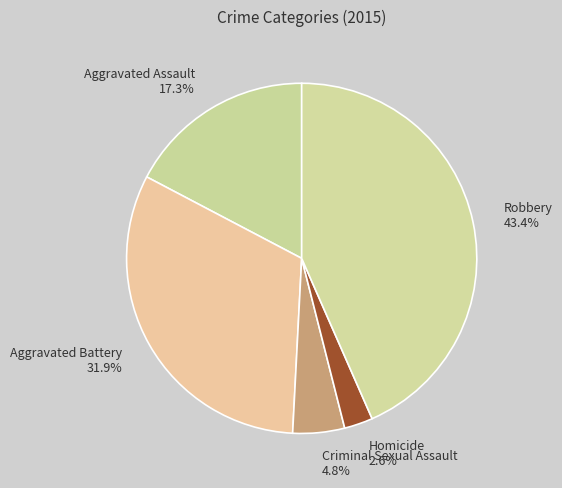

Does Aggravated Battery account for over 50% of the chart?

No